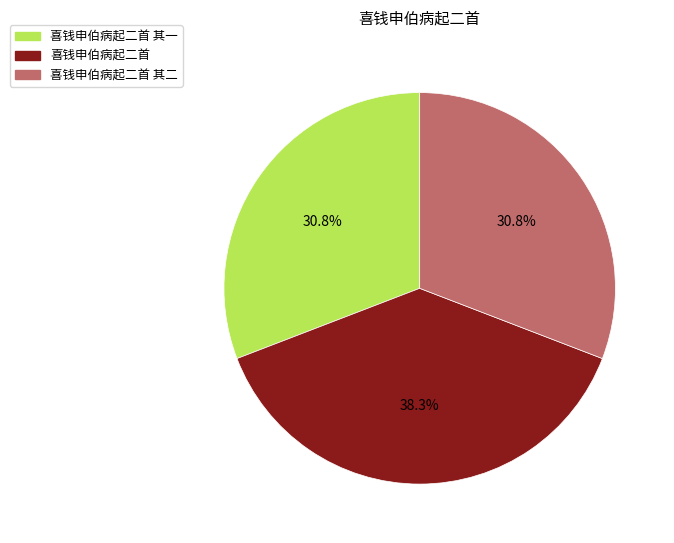

To the nearest percent, what percentage of the pie is 喜钱申伯病起二首 其二?

31%